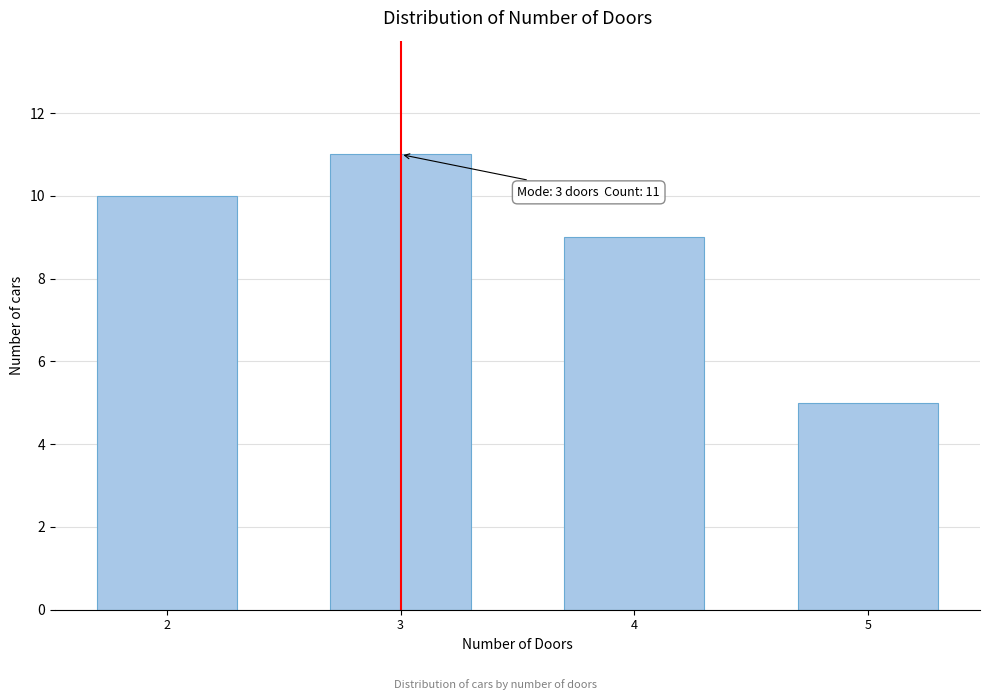

Reading left to right, list all the values displayed in this chart.

10	11	9	5